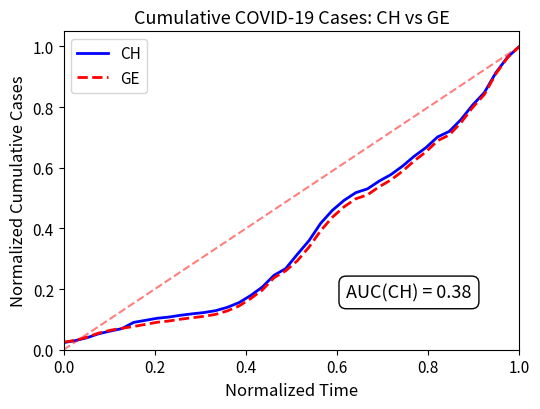

Which series has the largest range (max minus min)?

CH